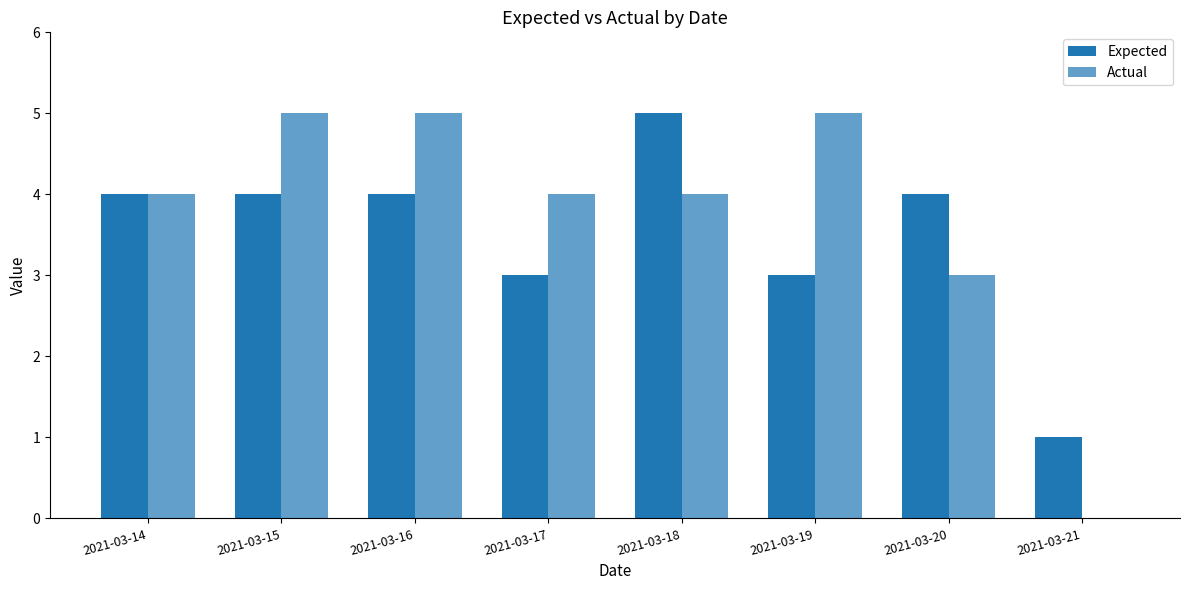

What is the average value of the Actual series?

4